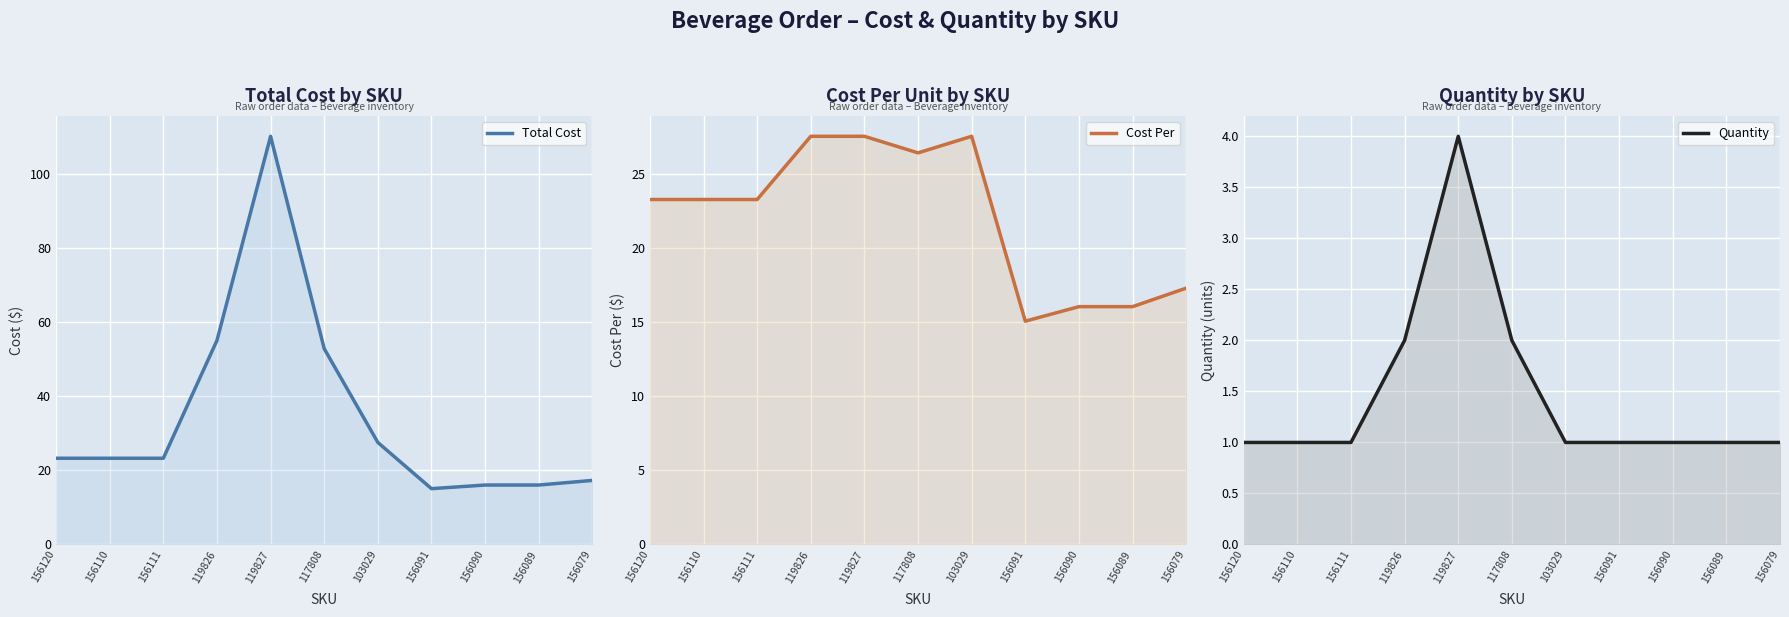

What is the value of the Cost Per point at the 1st from the left?

23.3